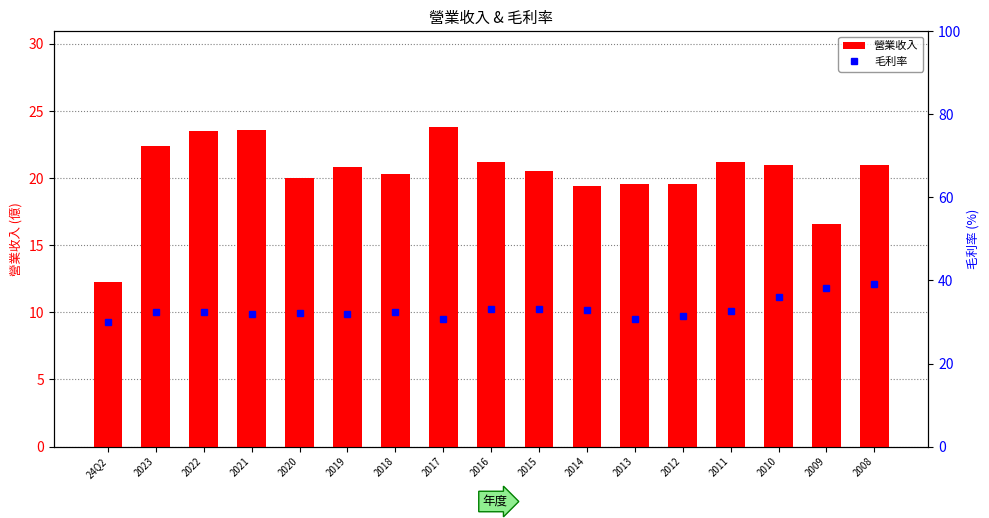

Reading left to right, extract all data points from this chart.

營業收入: 24Q2=12.3	2023=22.4	2022=23.5	2021=23.6	2020=20.0	2019=20.8	2018=20.3	2017=23.8	2016=21.2	2015=20.5	2014=19.4	2013=19.6	2012=19.6	2011=21.2	2010=21.0	2009=16.6	2008=21.0
毛利率: 24Q2=30.1	2023=32.4	2022=32.5	2021=31.9	2020=32.1	2019=32.0	2018=32.5	2017=30.7	2016=33.2	2015=33.2	2014=32.9	2013=30.8	2012=31.4	2011=32.6	2010=36.0	2009=38.3	2008=39.1